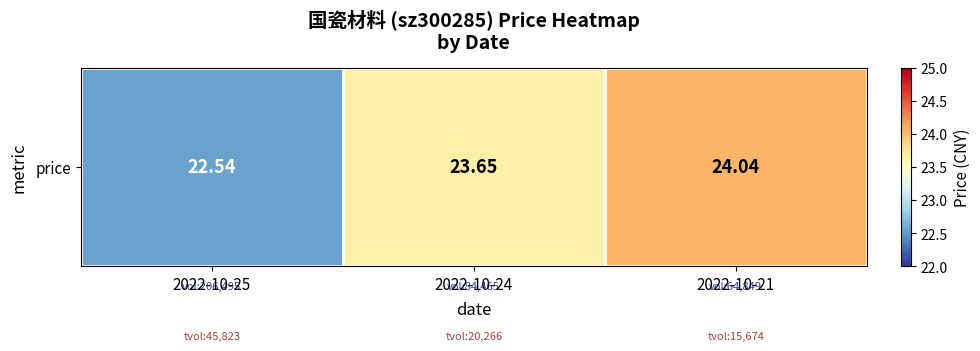

List the labels in order of value, largest first.

2022-10-21, 2022-10-24, 2022-10-25